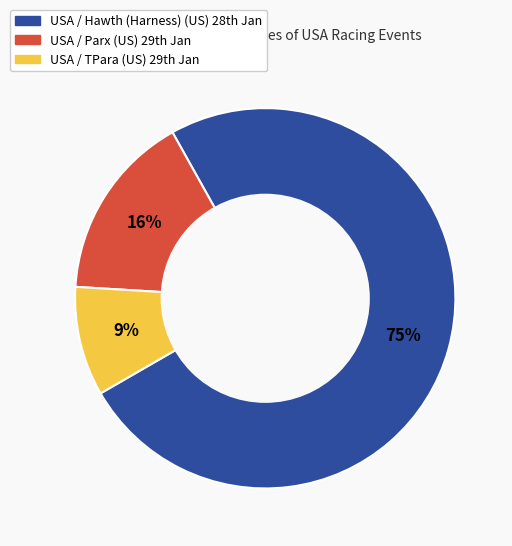

Is there a majority slice in this chart?

Yes